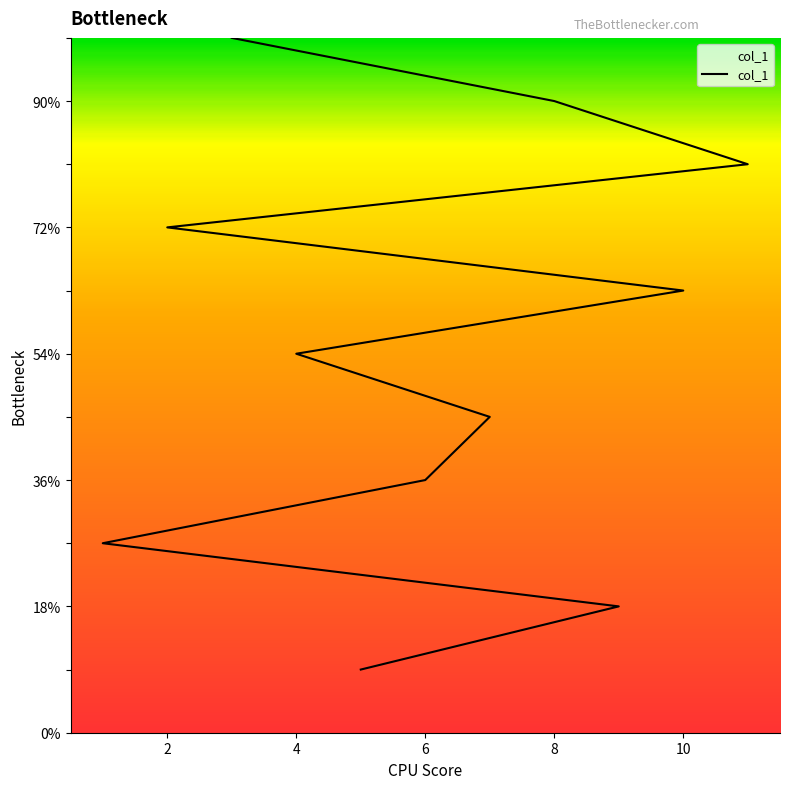

Which label corresponds to the smallest value in the chart?

5